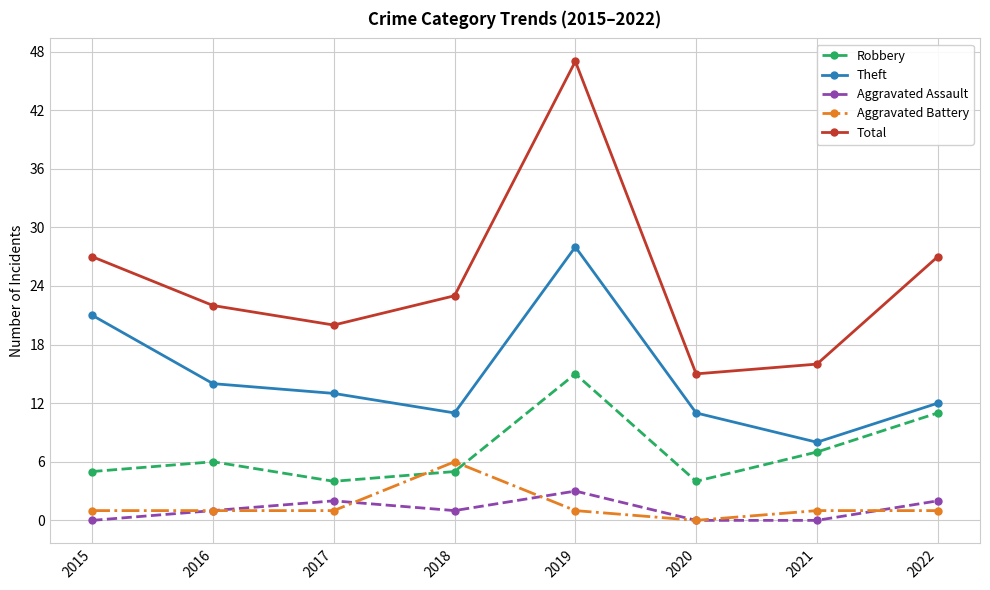

True or false: Theft has a value of 37 at 2019.

False